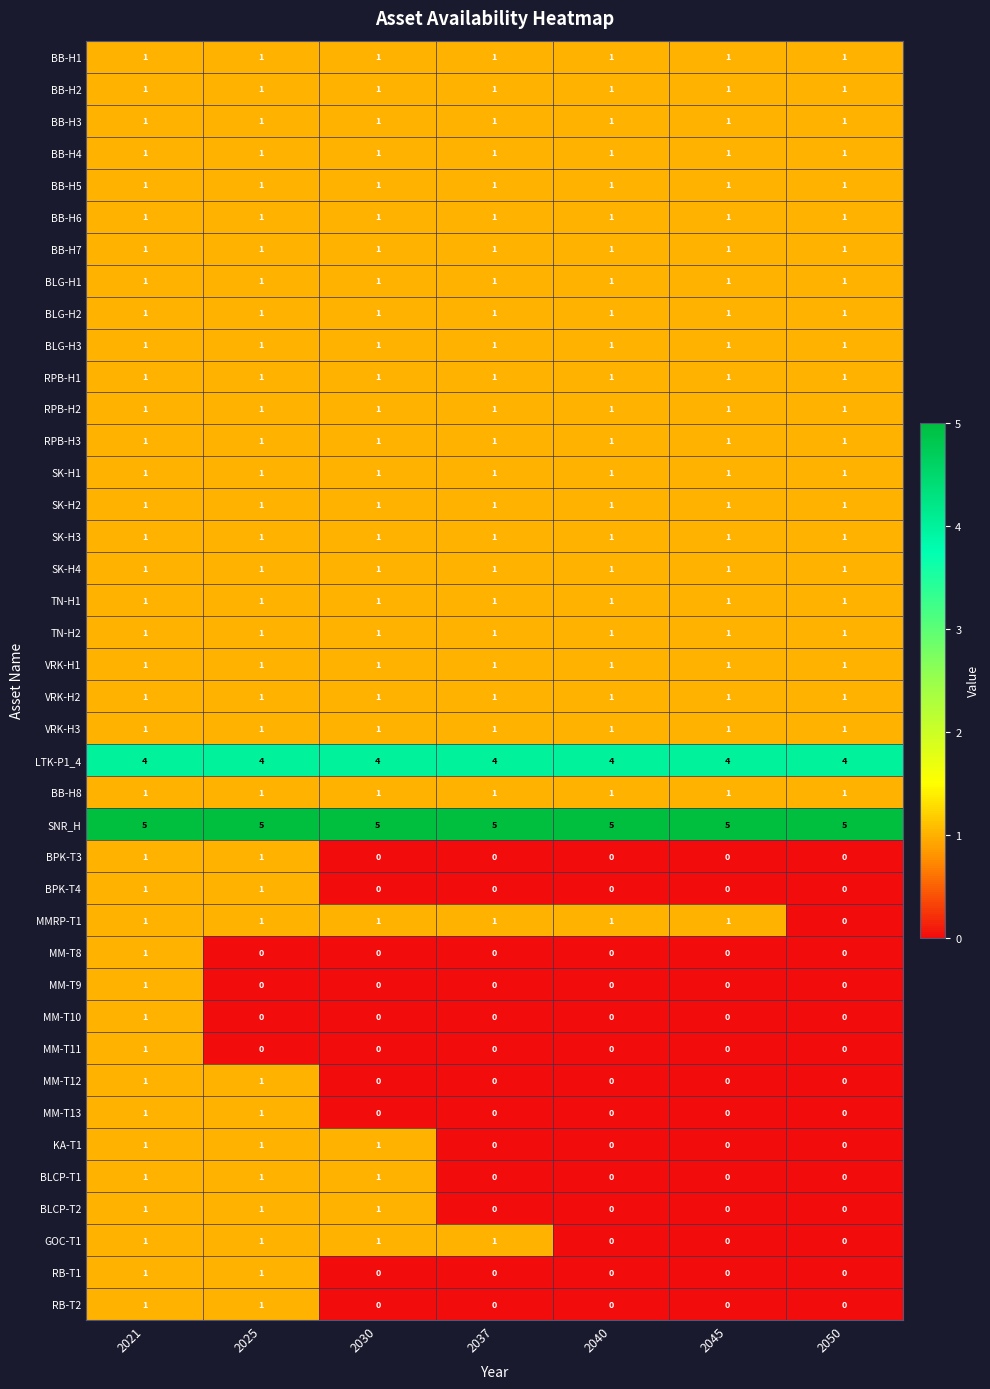

What is the difference between the highest and lowest values at 2037?

5